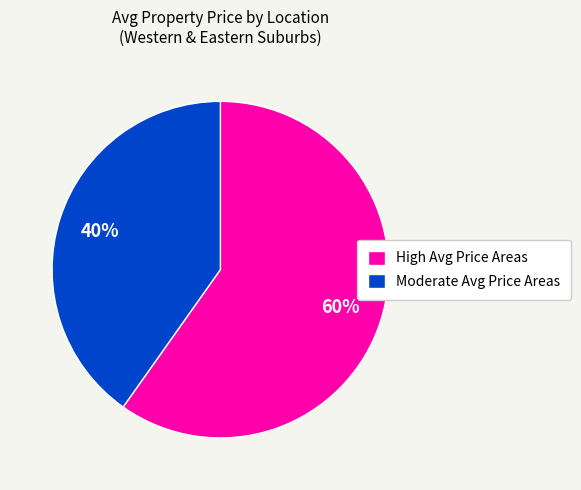

Is there any slice that represents more than half of the pie?

Yes